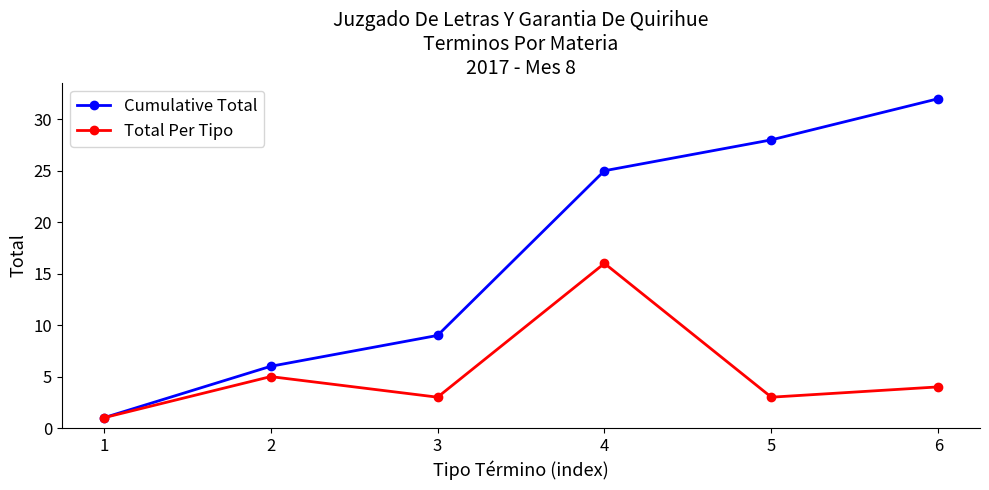

What is the difference between the Total Per Tipo values at 5 and 4?

13